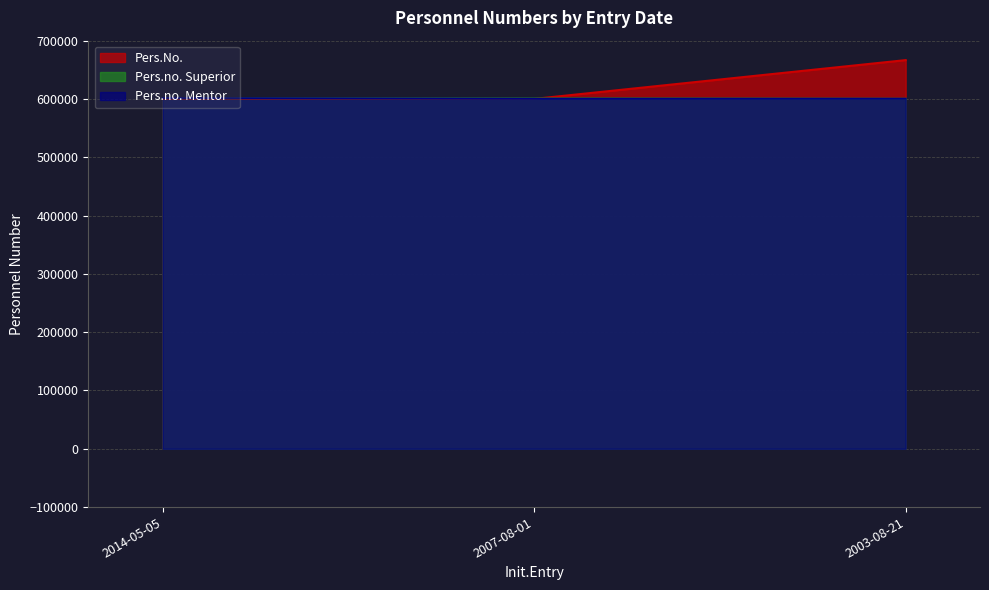

What is the total value across all series at 2003-08-21?

1867323